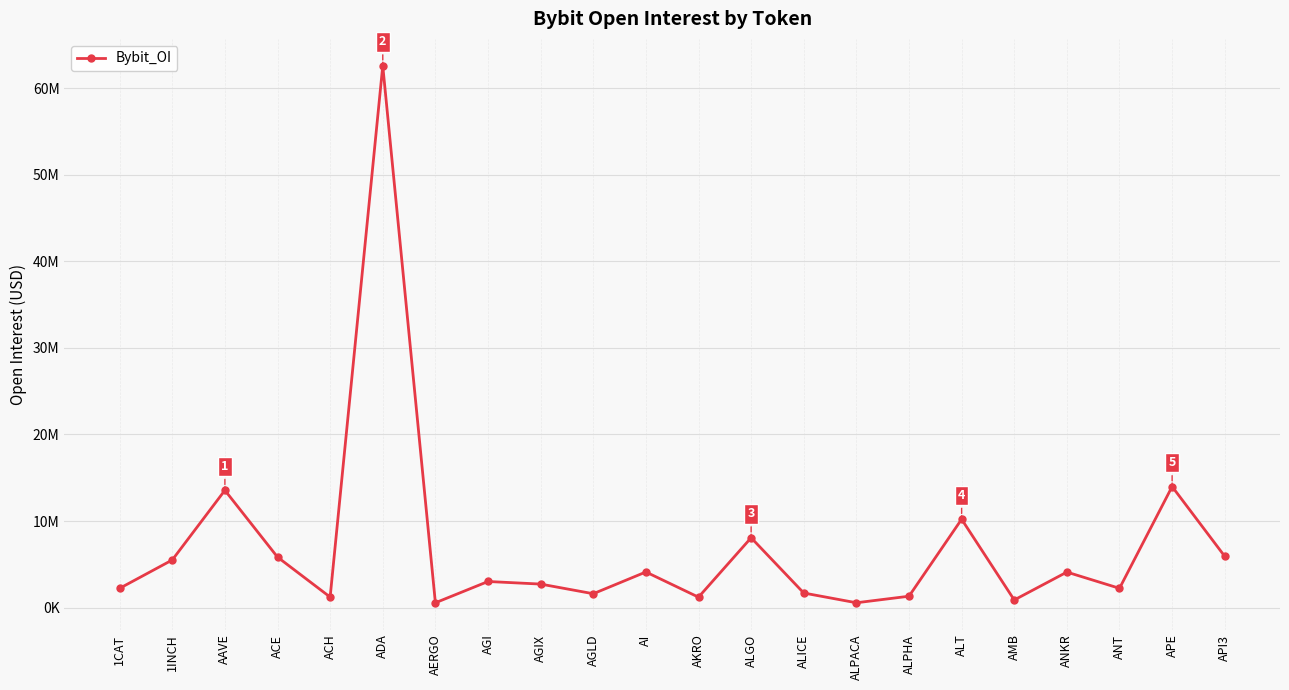

Is this an area chart (filled region under the line)?

No